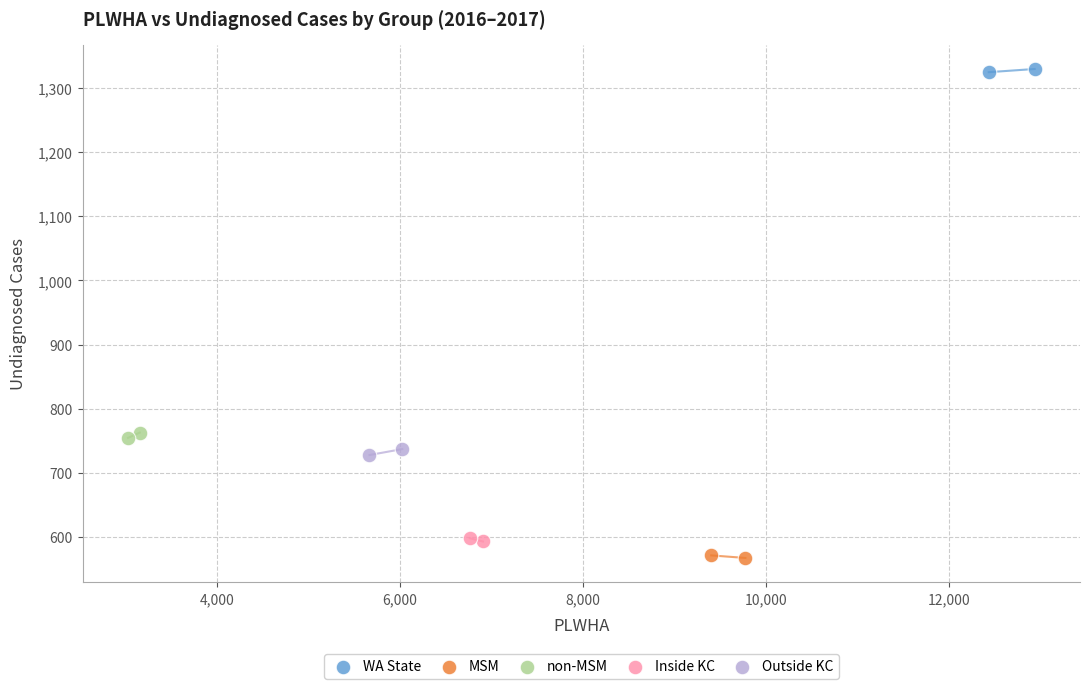

Which series contains the highest Y value?

WA State